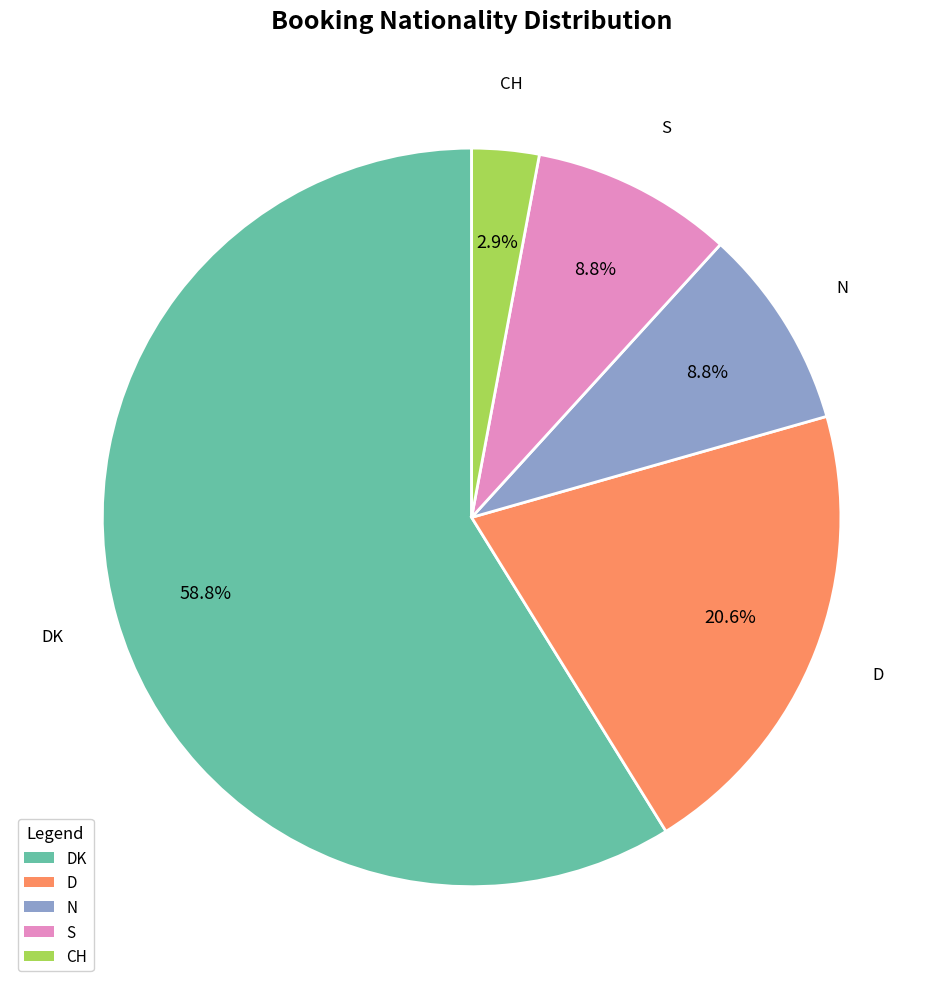

Does any single category account for the majority?

Yes